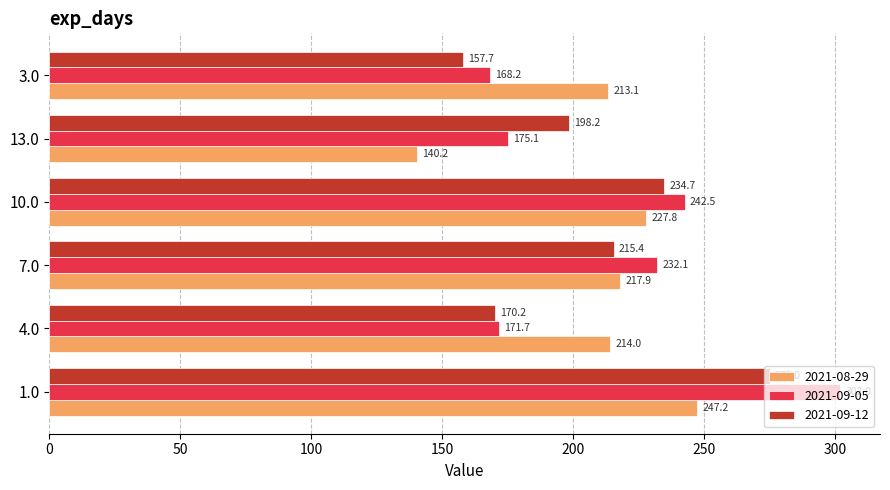

At which label does 2021-08-29 reach its peak?

1.0